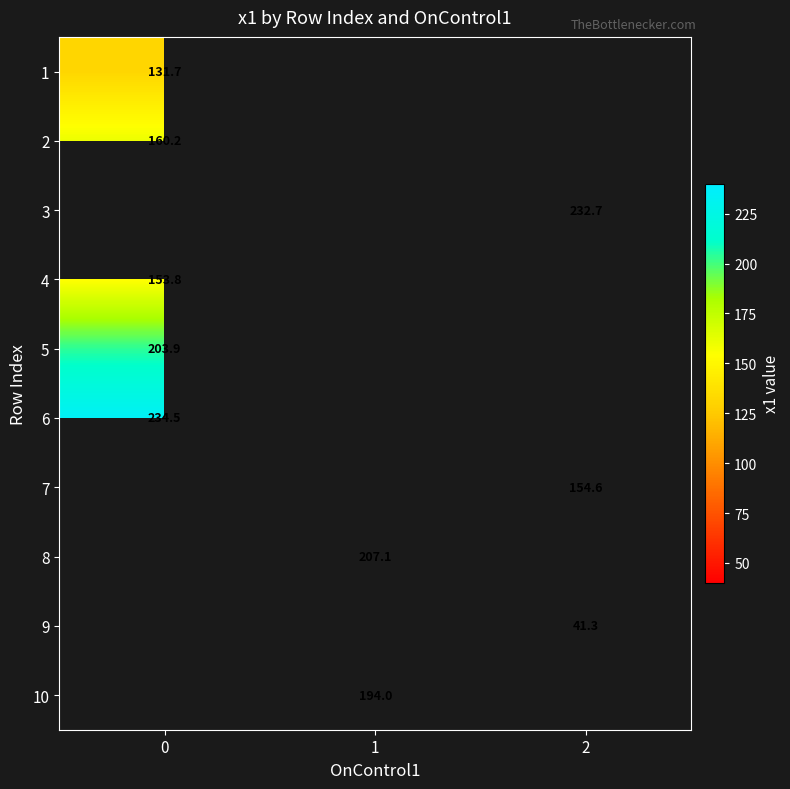

Where does the 10 series first go above 193?

1